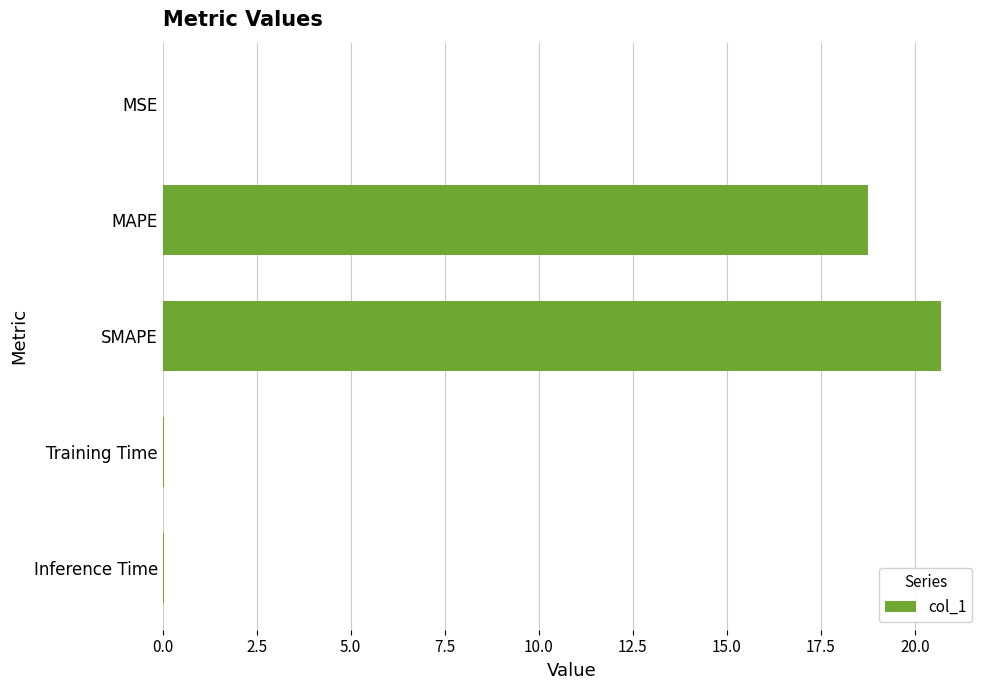

Between MSE and MAPE, which is larger?

MAPE